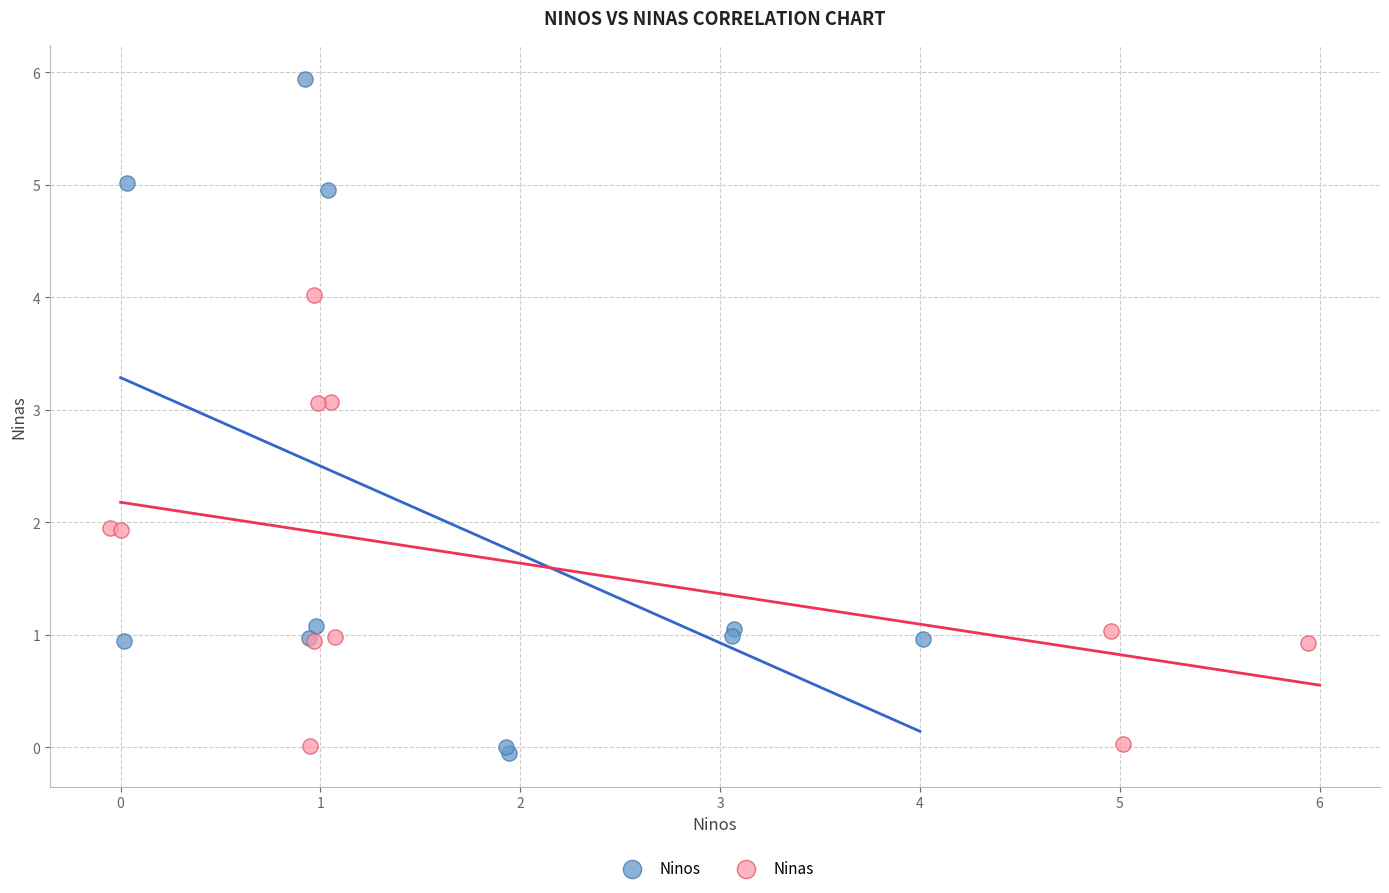

Which series has the largest Y range (max minus min)?

Ninos